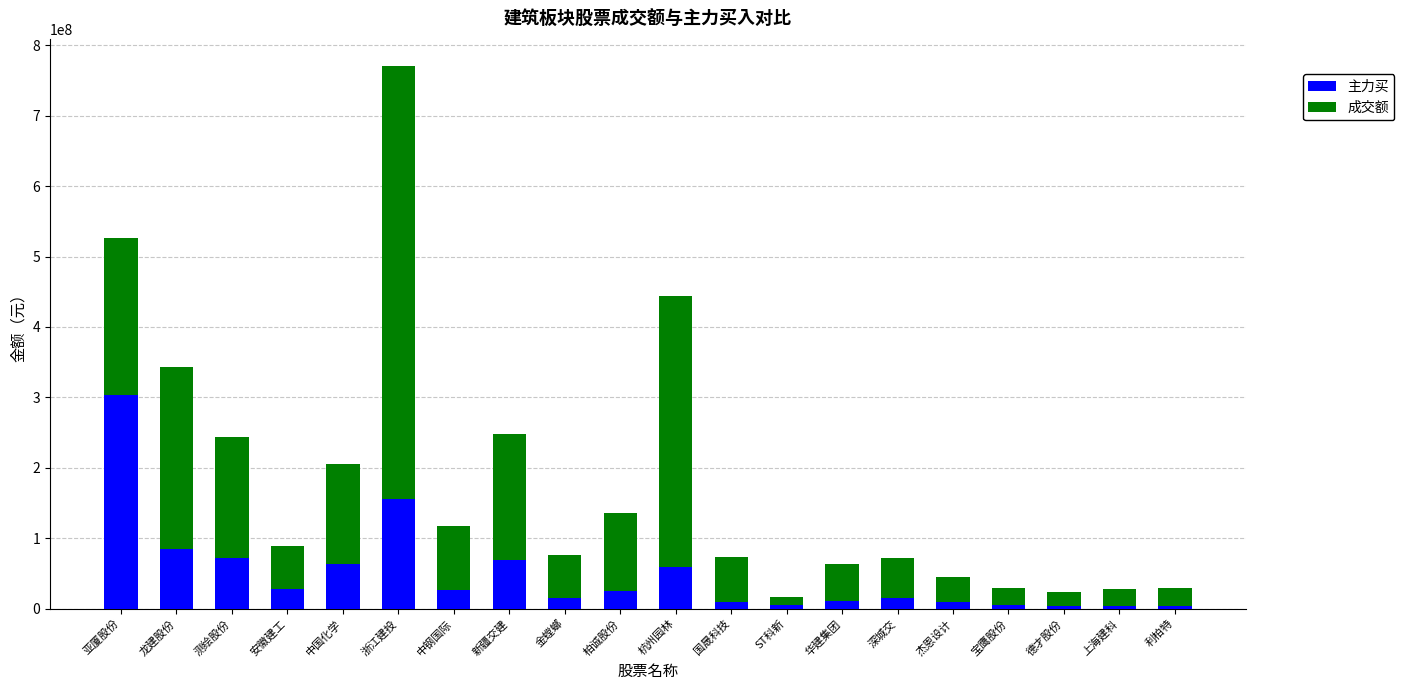

Is it true that 主力买 equals 84584179 at 龙建股份?

True